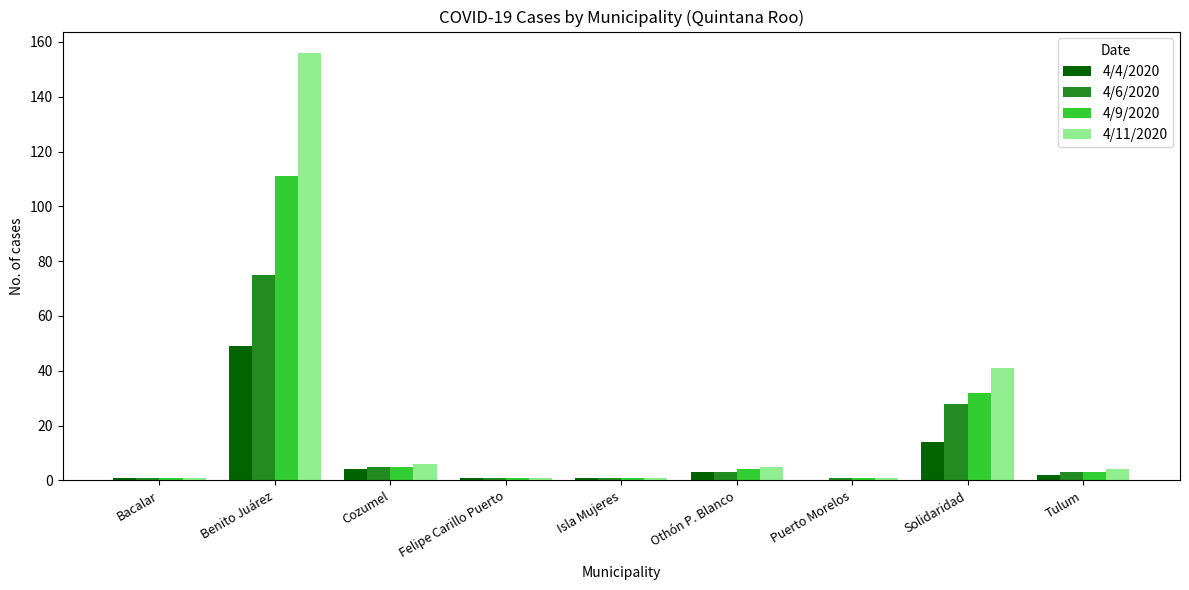

What are all the series names shown in the legend?

4/4/2020, 4/6/2020, 4/9/2020, 4/11/2020